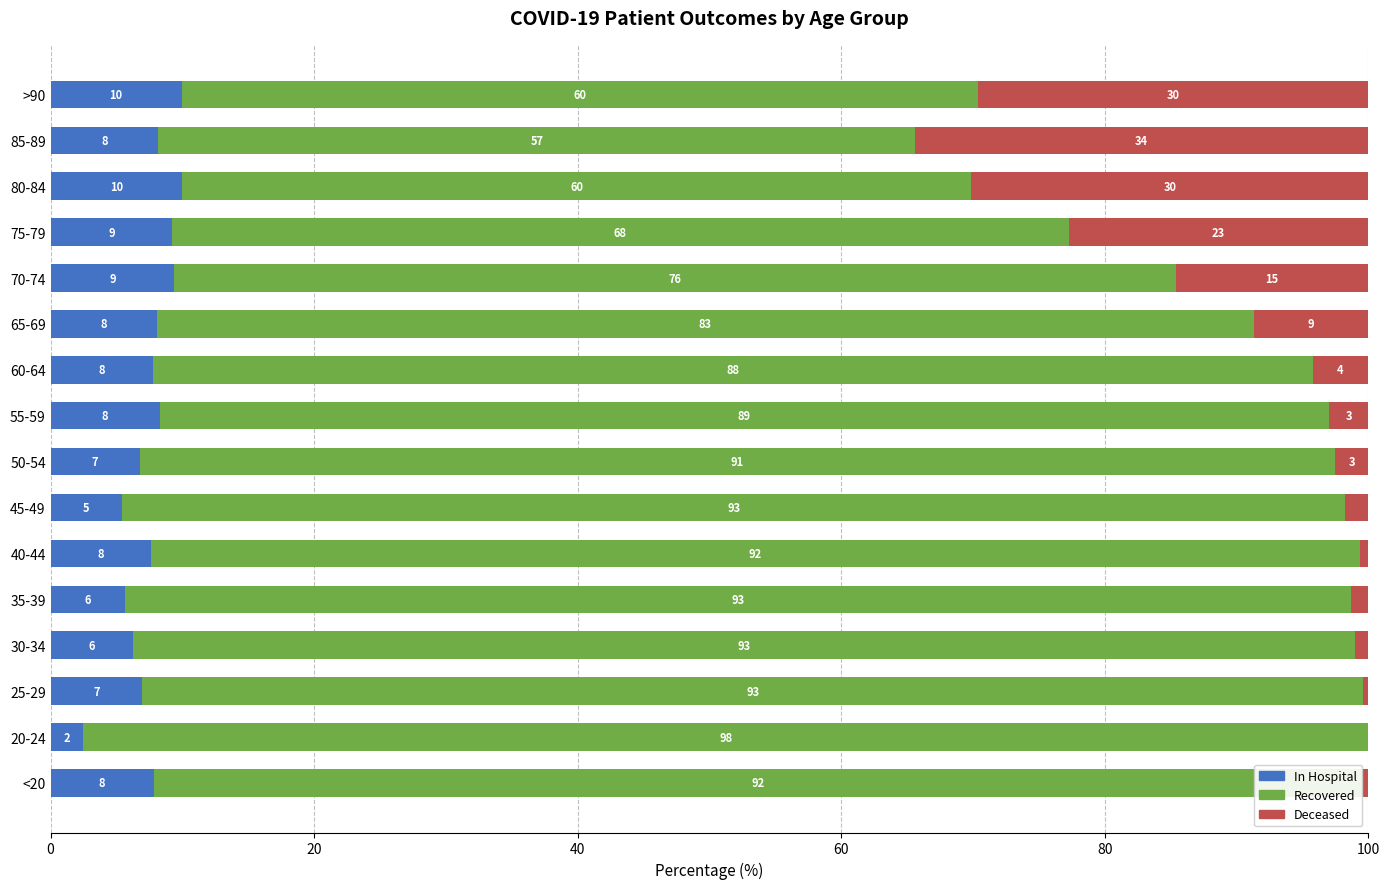

What is the total value across all series at 25-29?

100.0